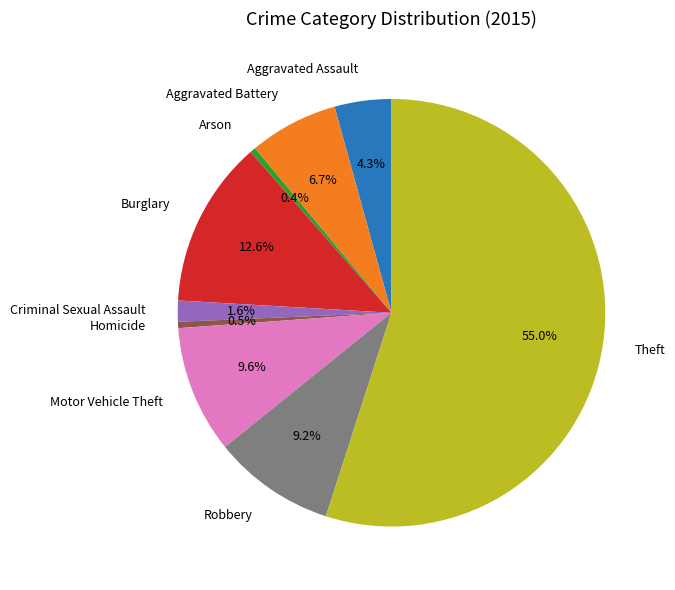

Do Burglary and Theft together represent more than half of the pie?

Yes